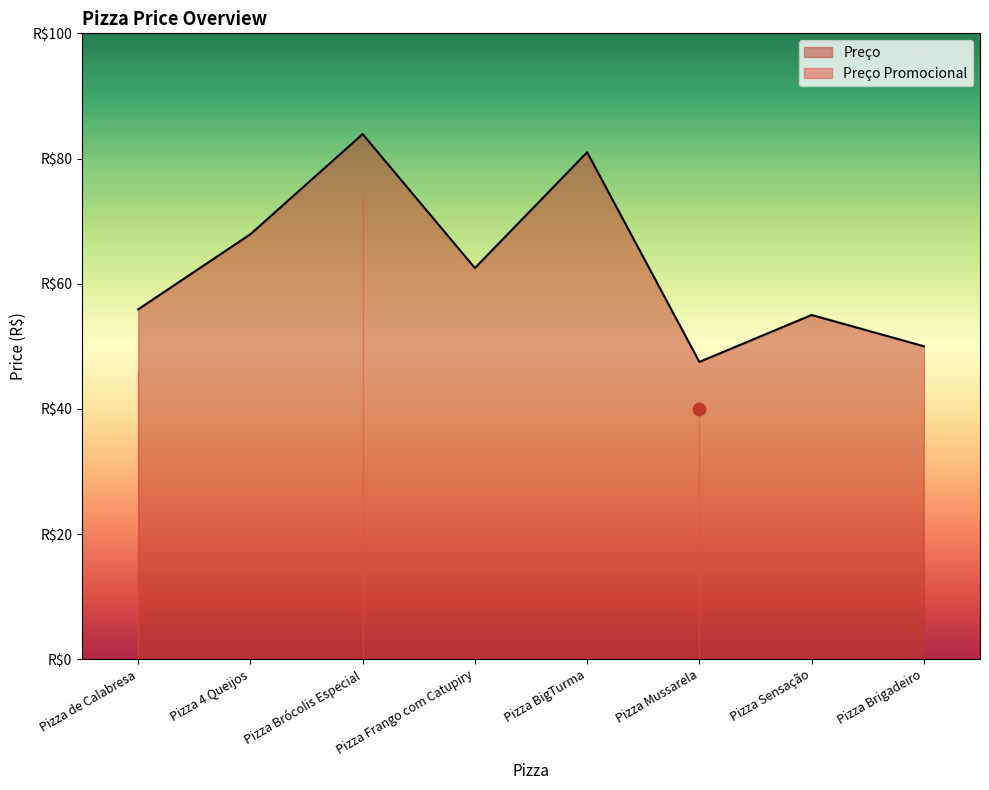

What is the change in value from Pizza BigTurma to Pizza Brigadeiro?

-31.0